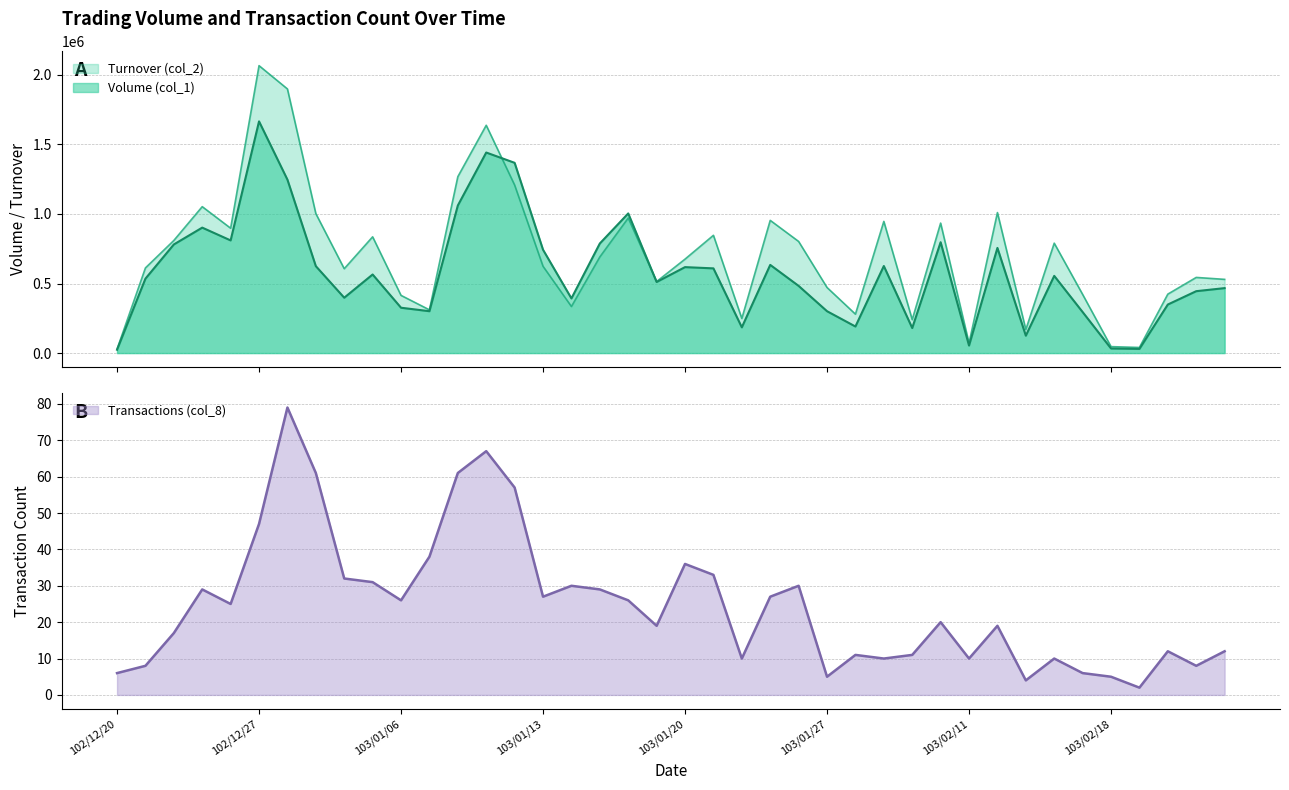

At which category does Turnover (col_2) reach its first local peak?

102/12/25